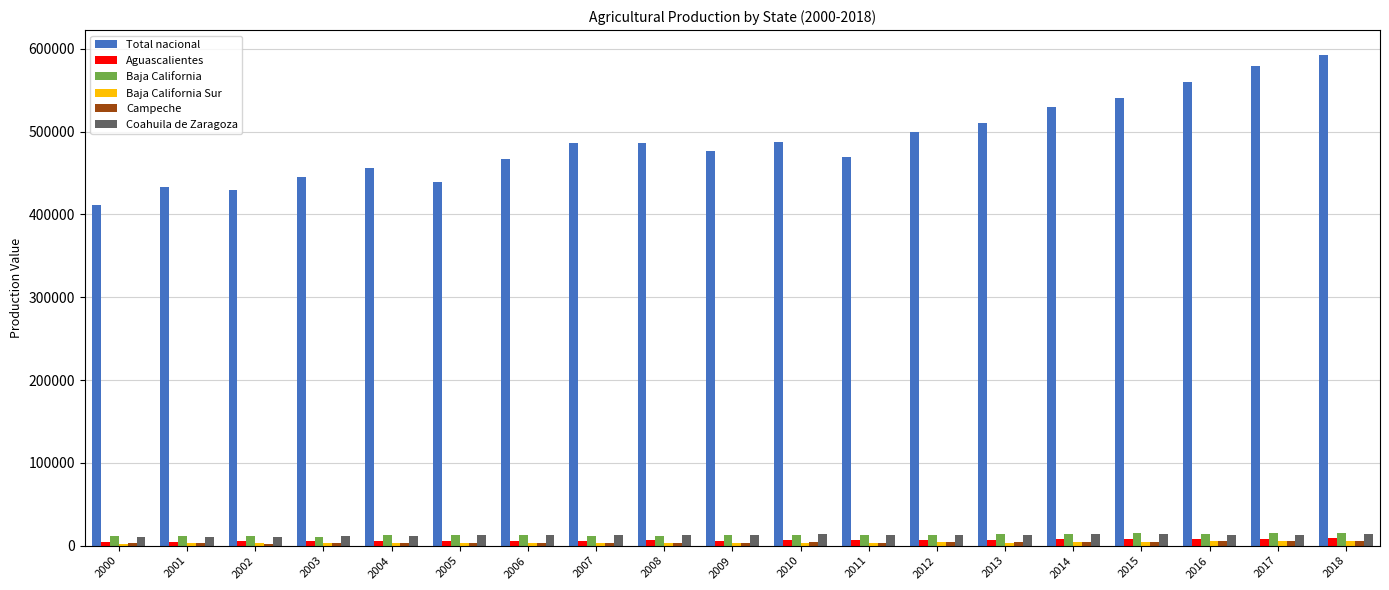

What is the difference between the Aguascalientes values at 2009 and 2003?

953.7